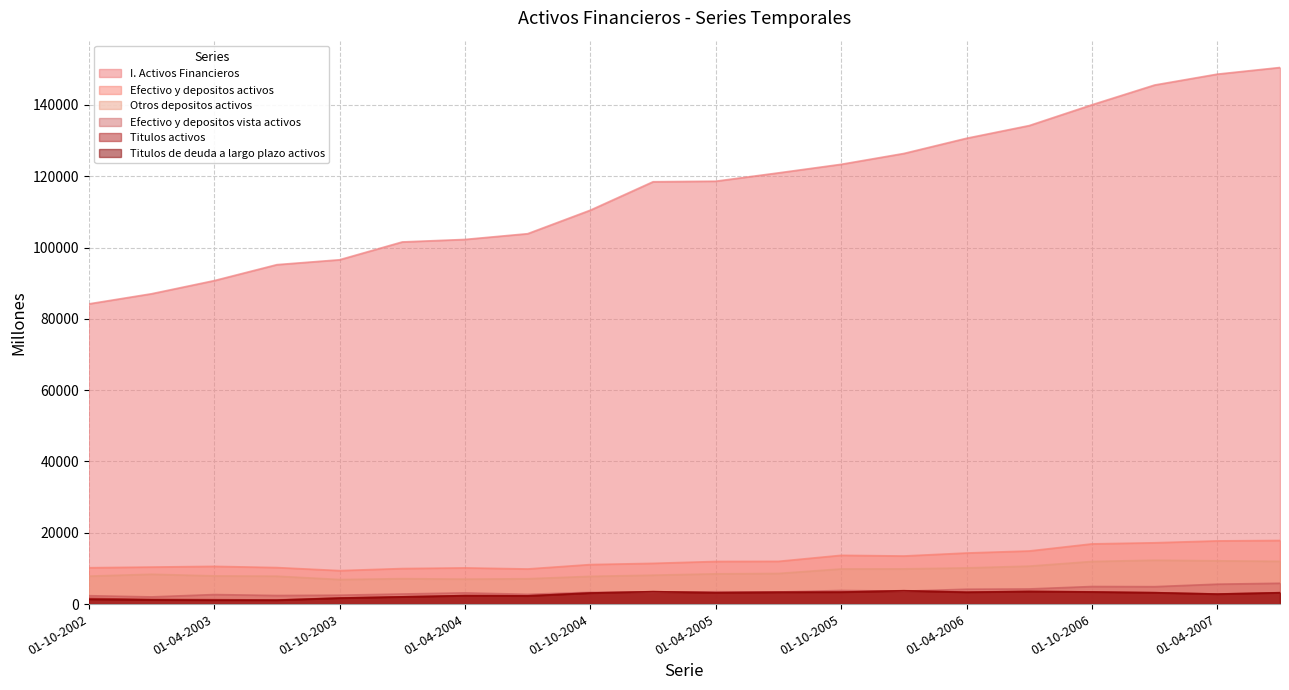

At which category is the sum across all series the highest?

01-07-2007